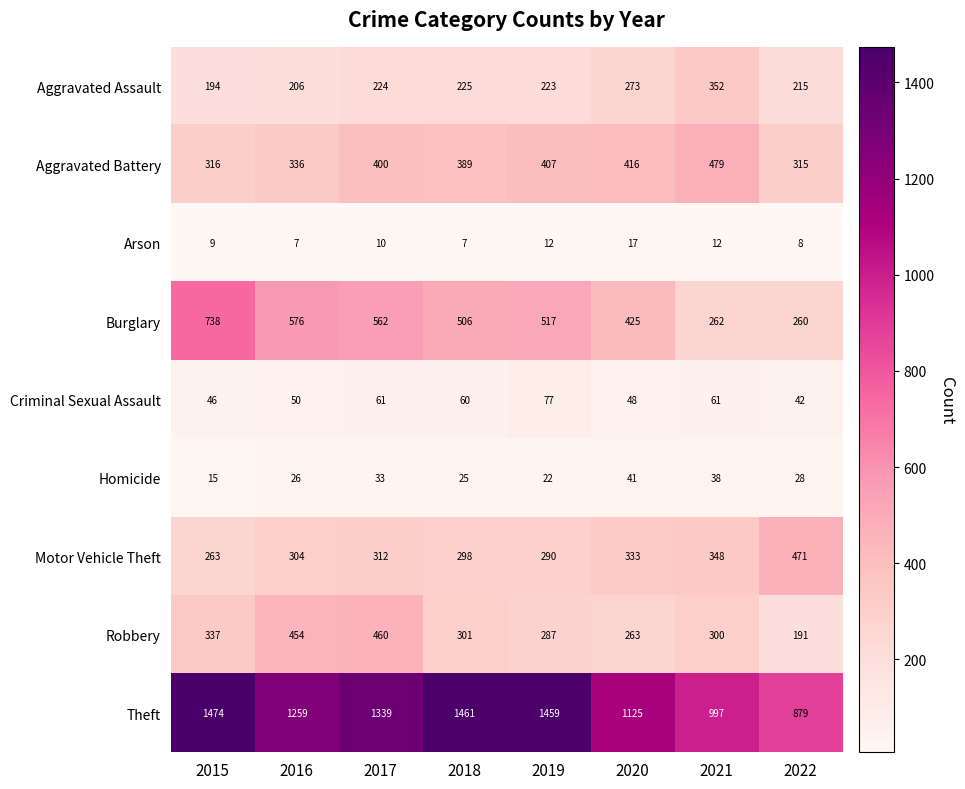

How many Arson values are between 8 and 12?

5